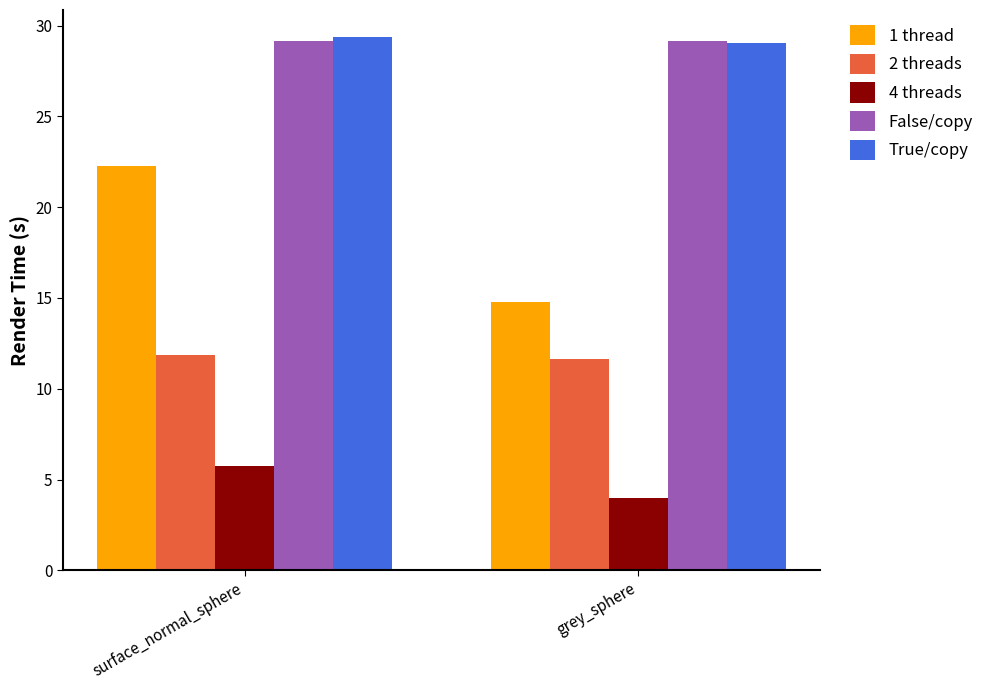

What is the value of the 2 threads bar at the 1st from the left?

11.9